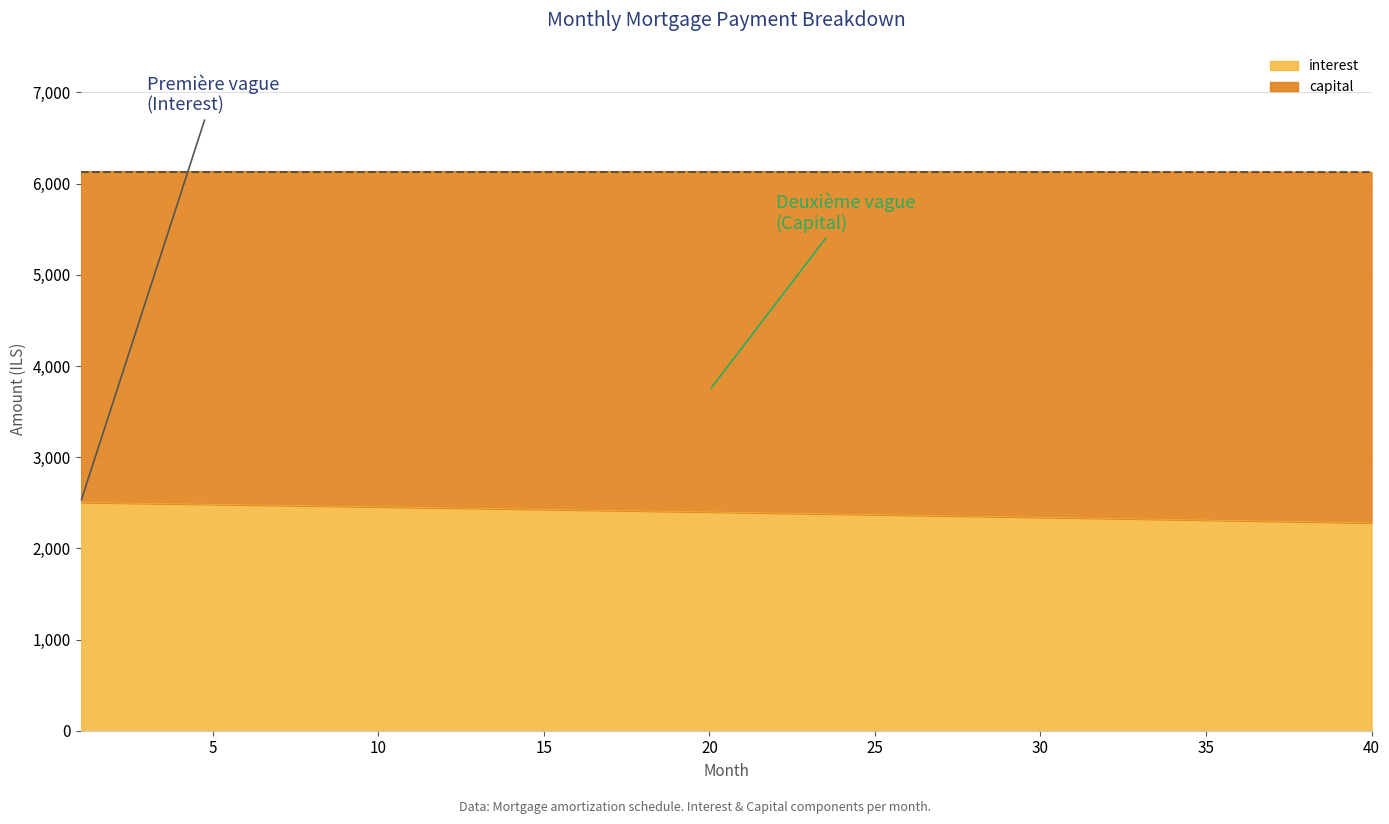

What is the approximate value at 39?

2285.6